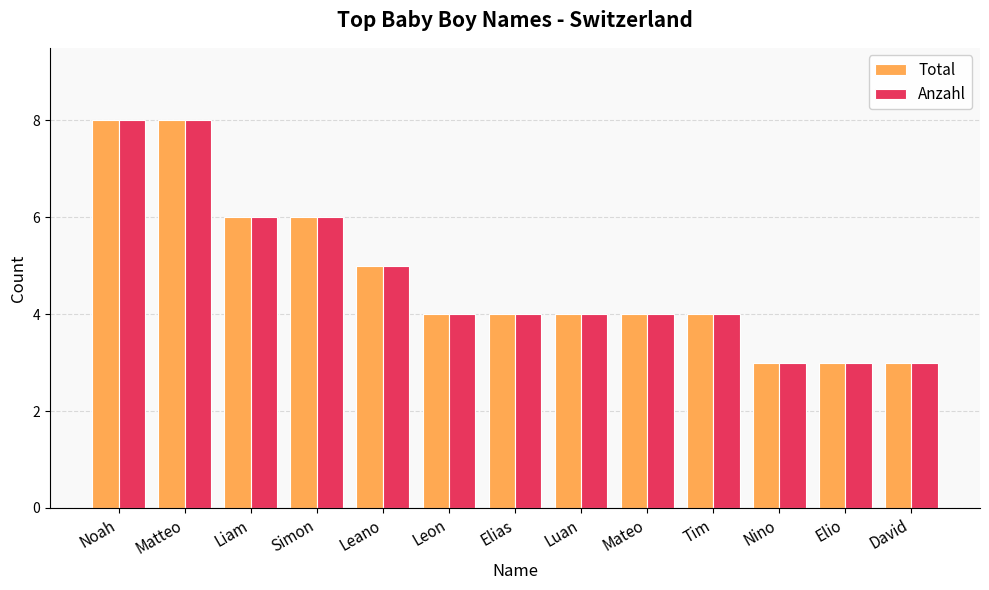

Does the chart contain any negative values?

No